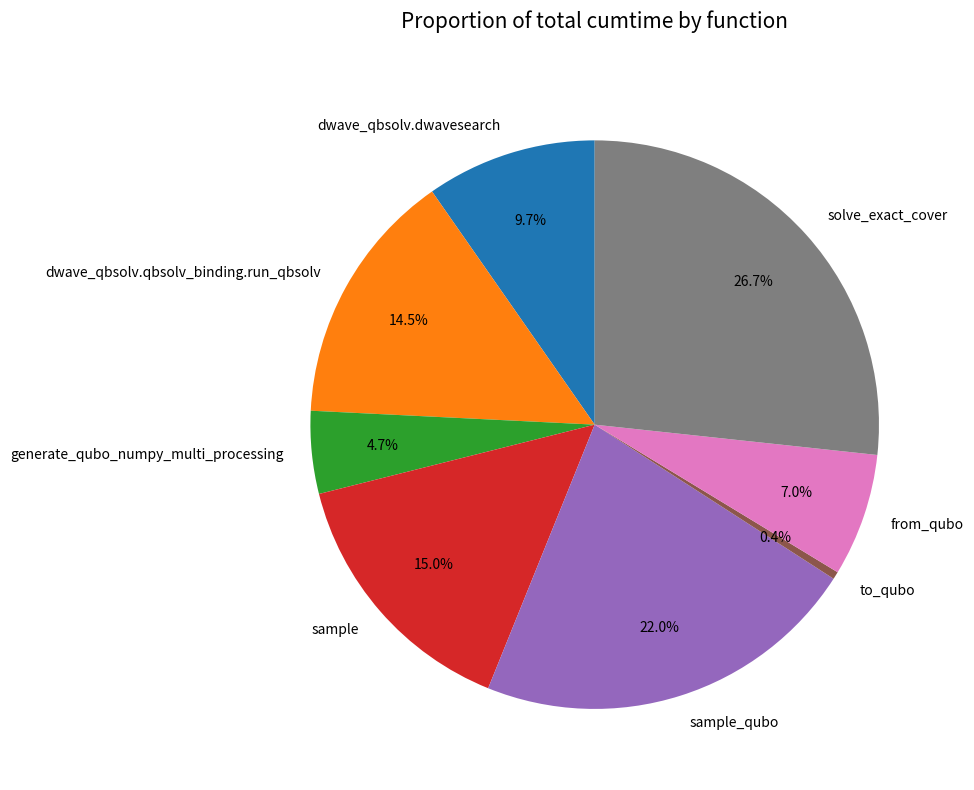

The generate_qubo_numpy_multi_processing slice represents 5% of the pie. True or false?

True